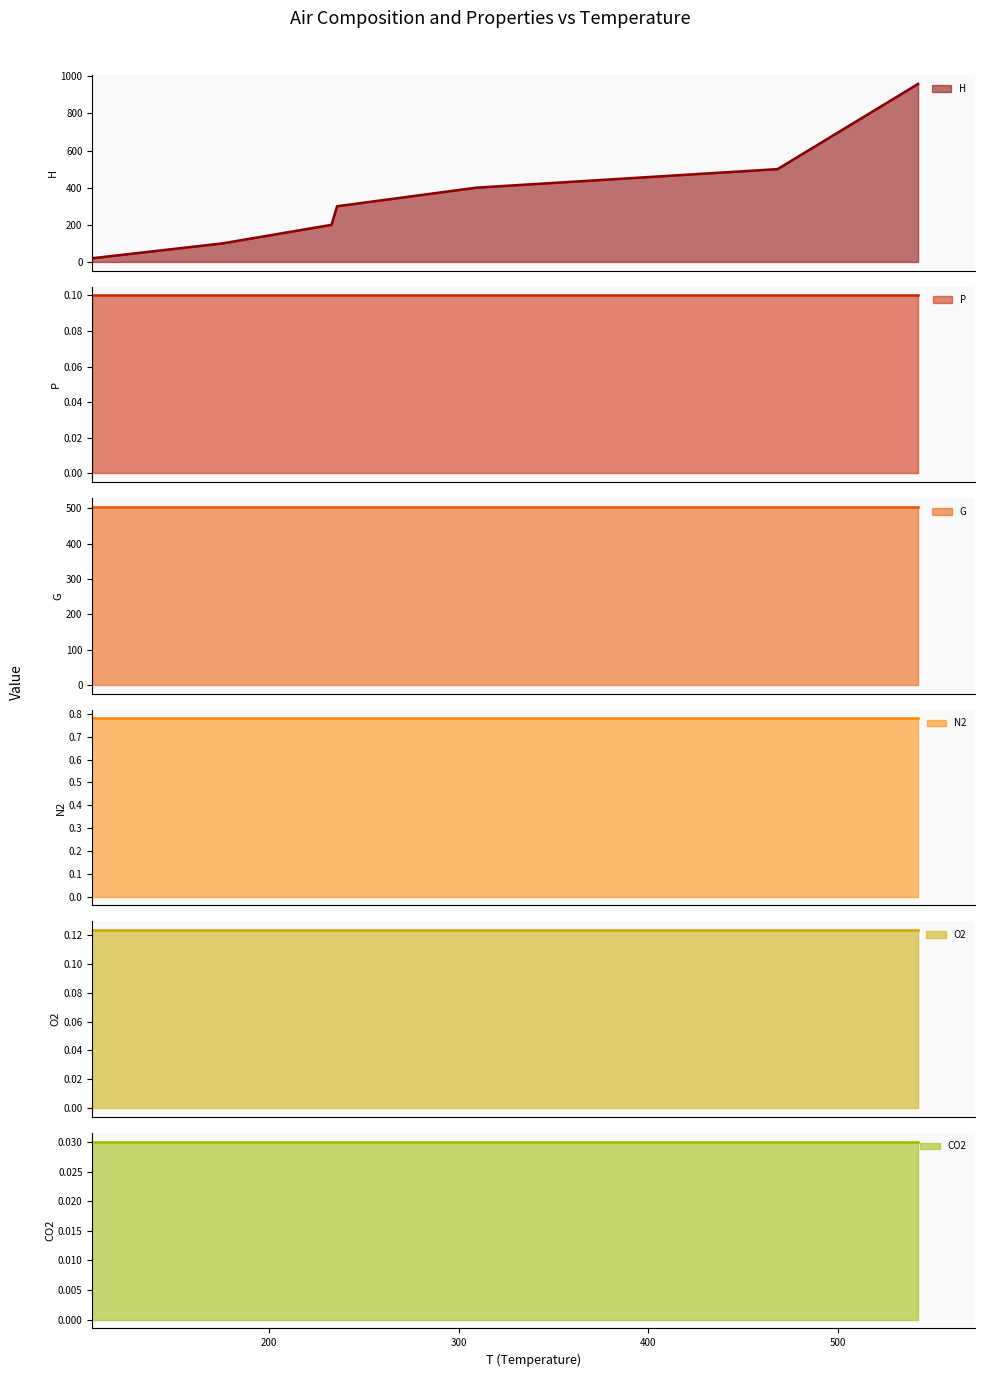

Does the chart display data point markers on the line(s)?

No